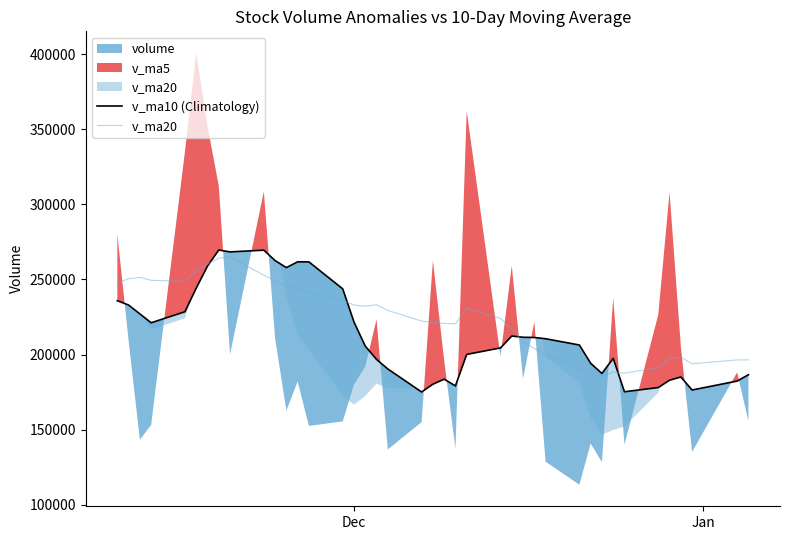

What is the maximum value for v_ma20?

264921.7